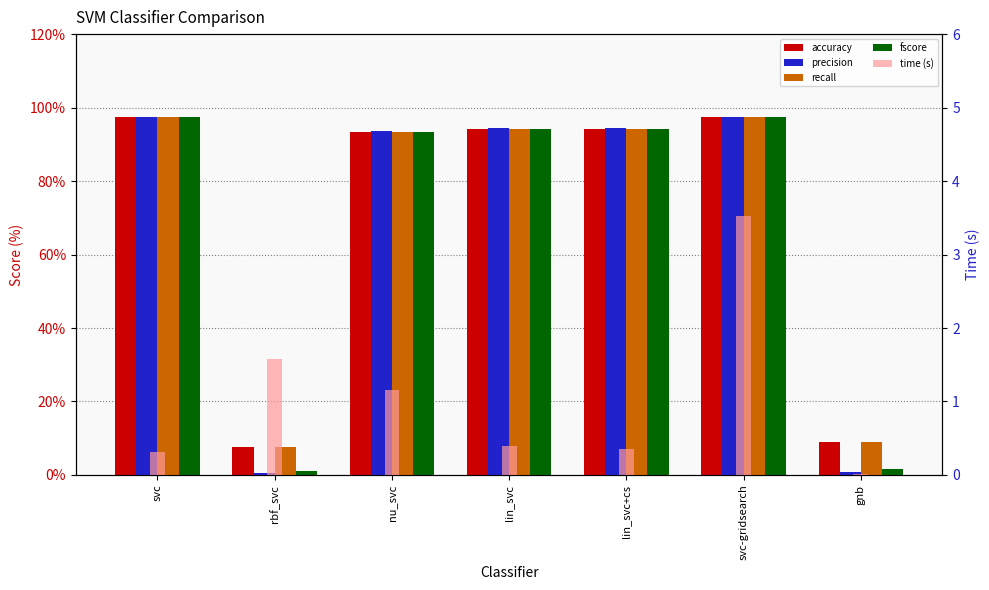

Reading left to right, extract all data points from this chart.

accuracy: 97.5	7.7	93.3	94.3	94.3	97.3	9.1
precision: 97.5	0.6	93.6	94.5	94.5	97.4	0.8
recall: 97.5	7.7	93.3	94.3	94.3	97.3	9.1
fscore: 97.5	1.1	93.3	94.3	94.3	97.3	1.5
time (s): 0.3	1.6	1.2	0.4	0.4	3.5	0.0